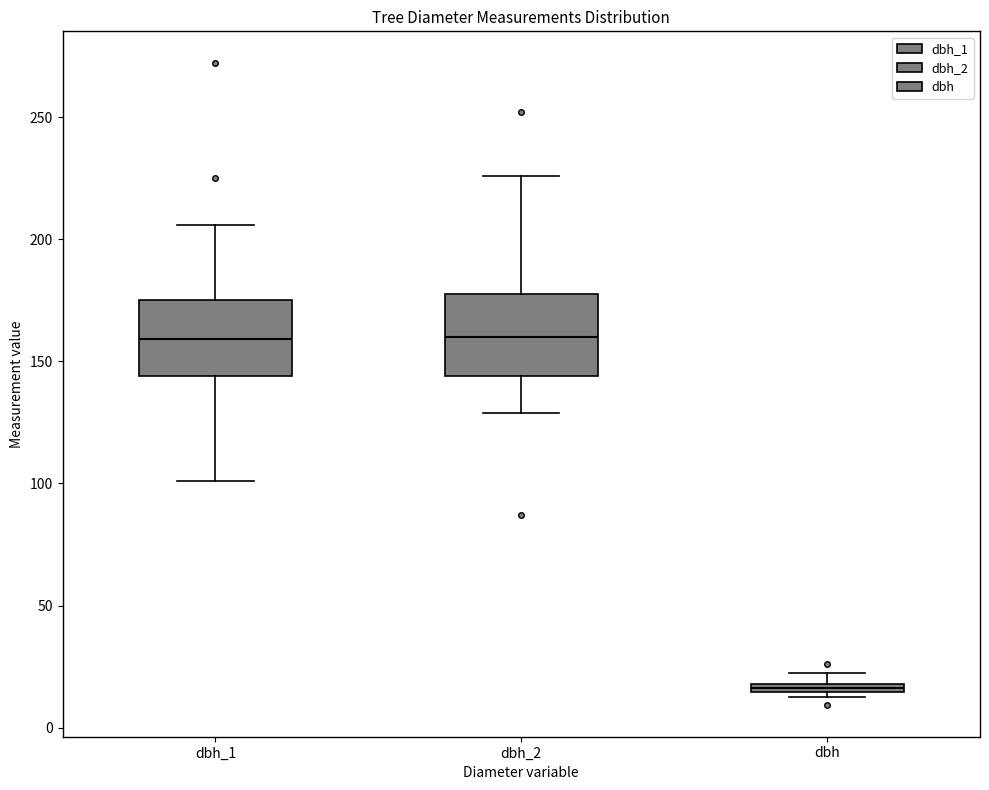

Which box's median line is the lowest?

dbh